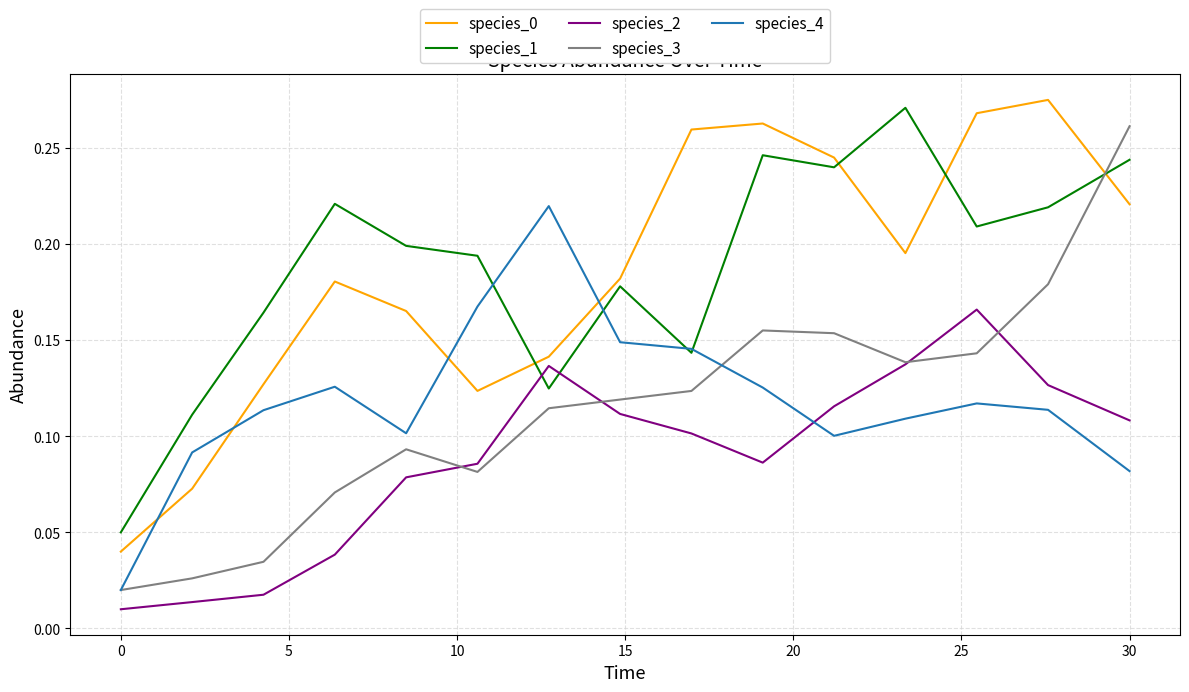

True or false: species_0 and species_3 intersect in this chart.

True